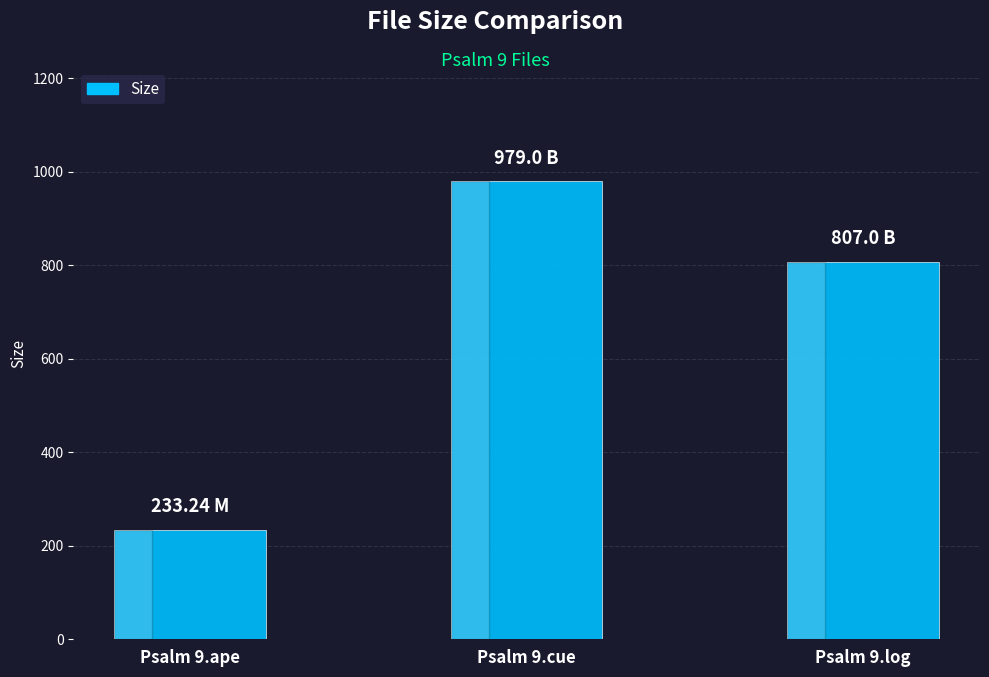

Reading right to left, transcribe all the data shown in this chart.

807.0	979.0	233.2